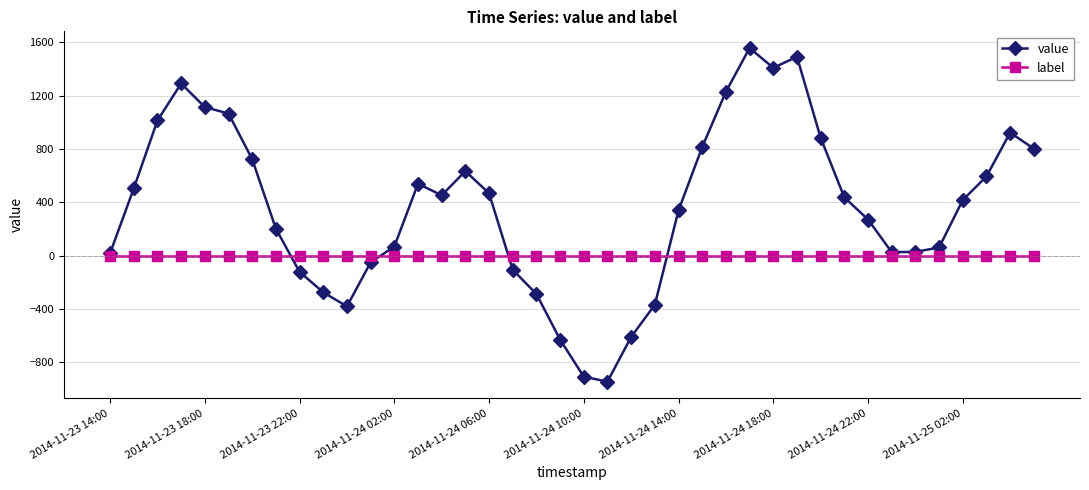

Does the chart display data point markers on the line(s)?

Yes